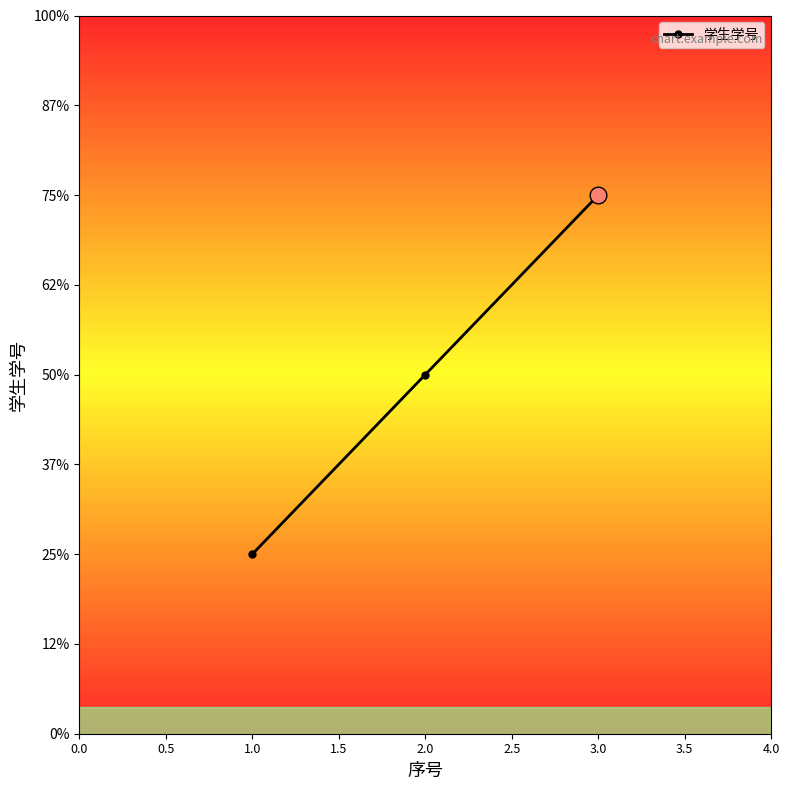

Reading right to left, transcribe all the data shown in this chart.

3	2	1